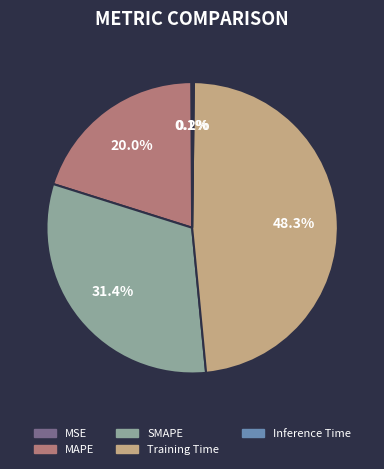

To the nearest percent, what is the difference between the largest and smallest slice percentages?

48%